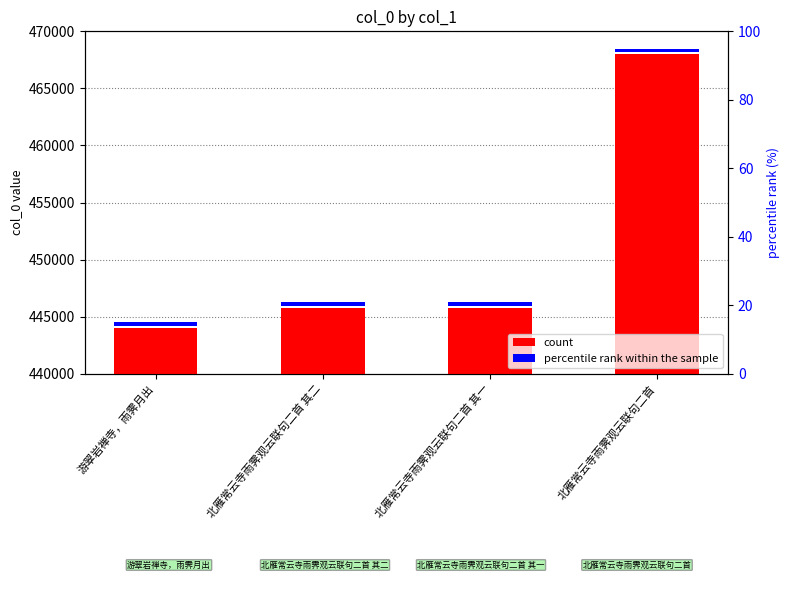

How many bars are there in total?

8